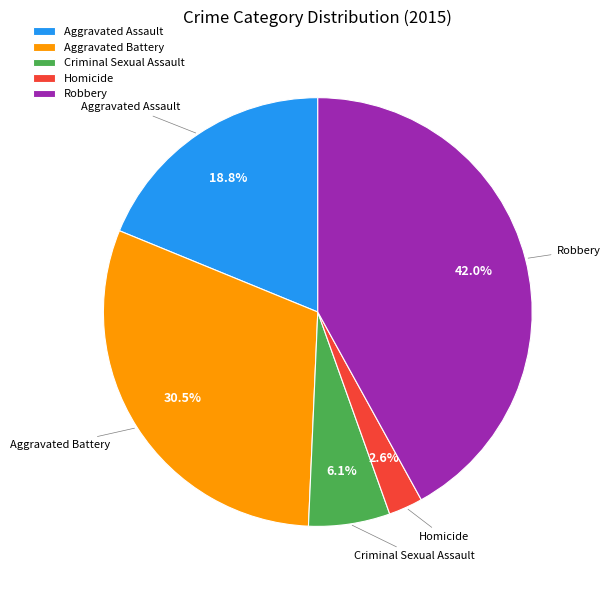

Between Robbery and Aggravated Battery, which is larger?

Robbery